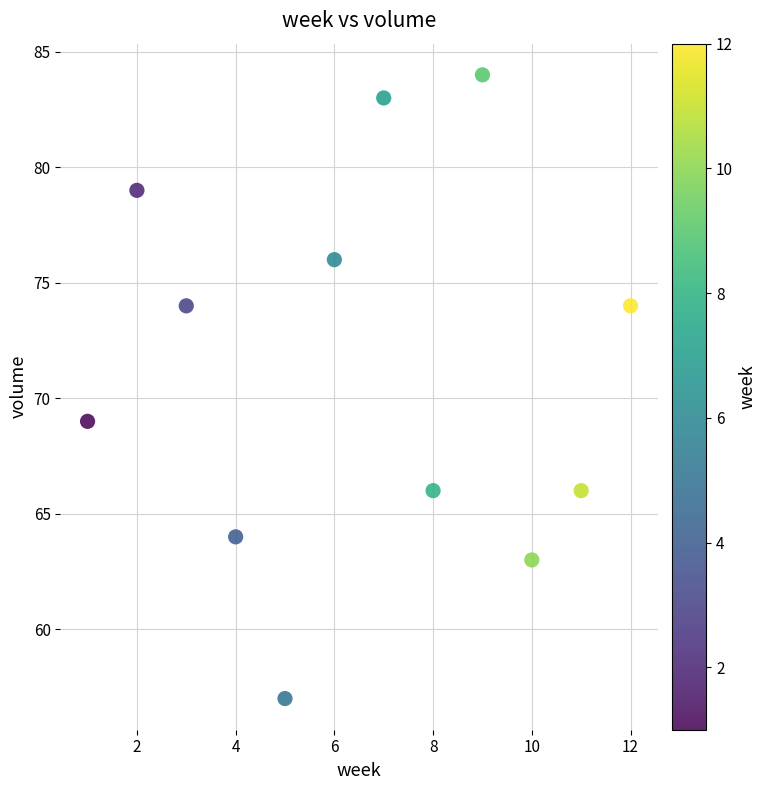

What is the average X value?

6